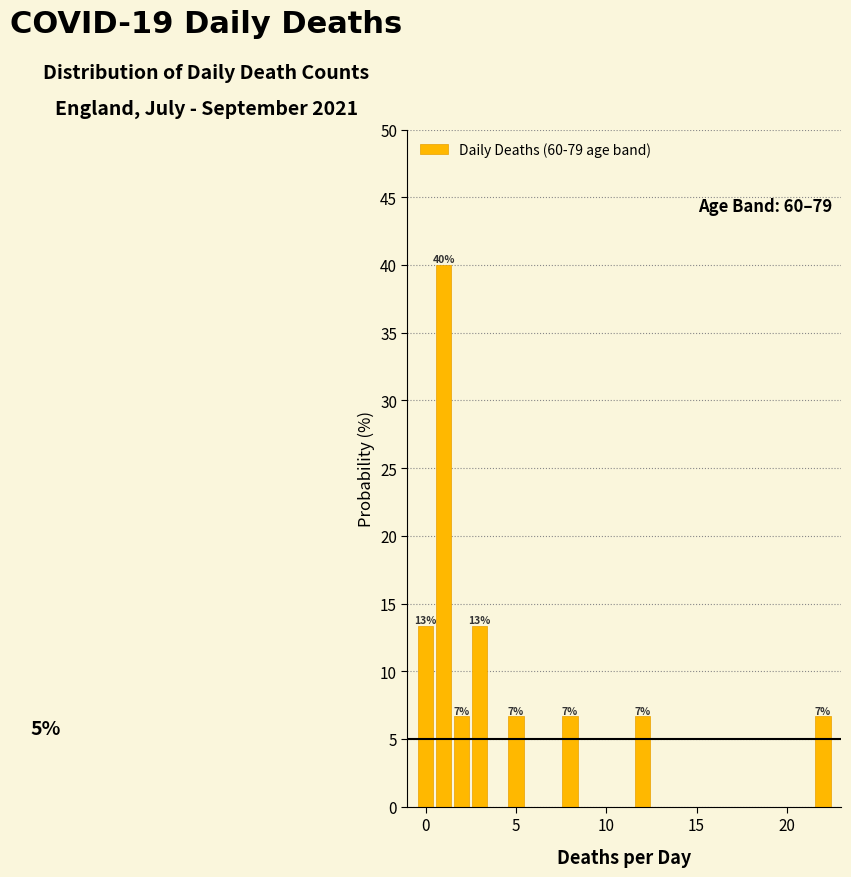

Read against the x-axis, roughly where is the centre of the tallest bar?

1.0